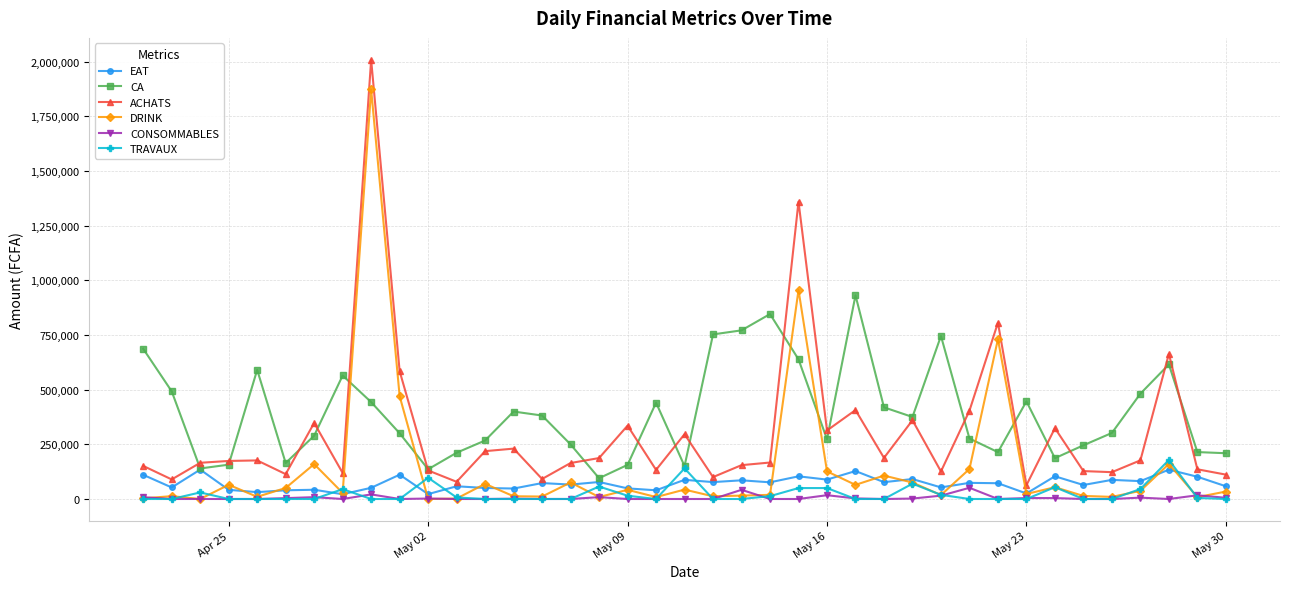

What is the value of the EAT point at the 24th from the left?

103625